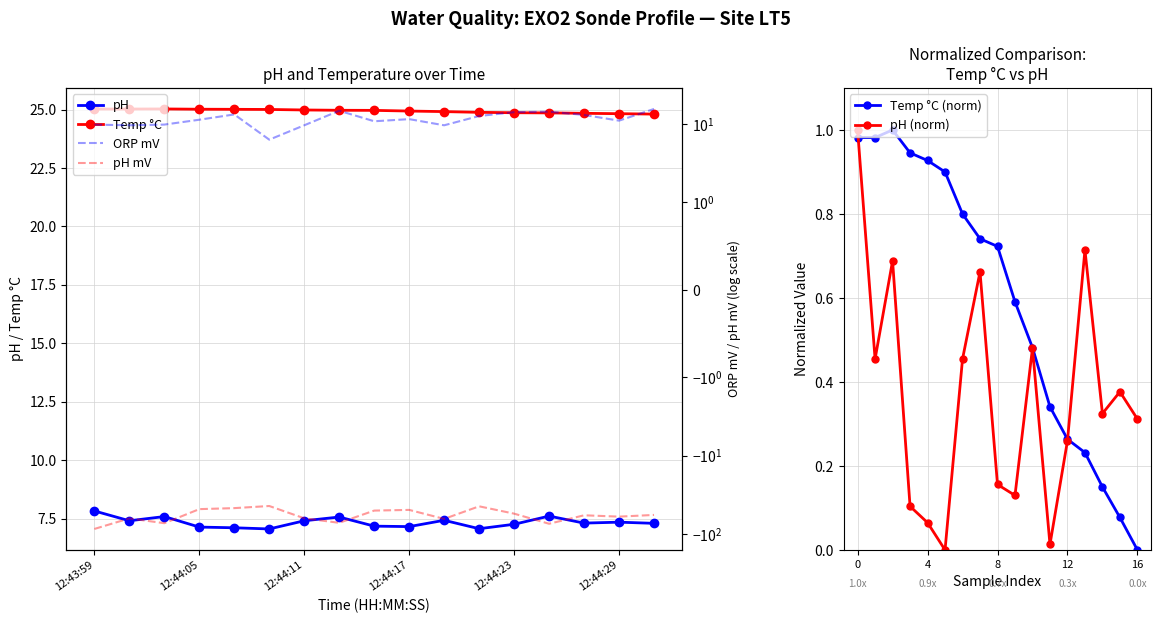

True or false: pH and pH (norm) cross at least once.

False